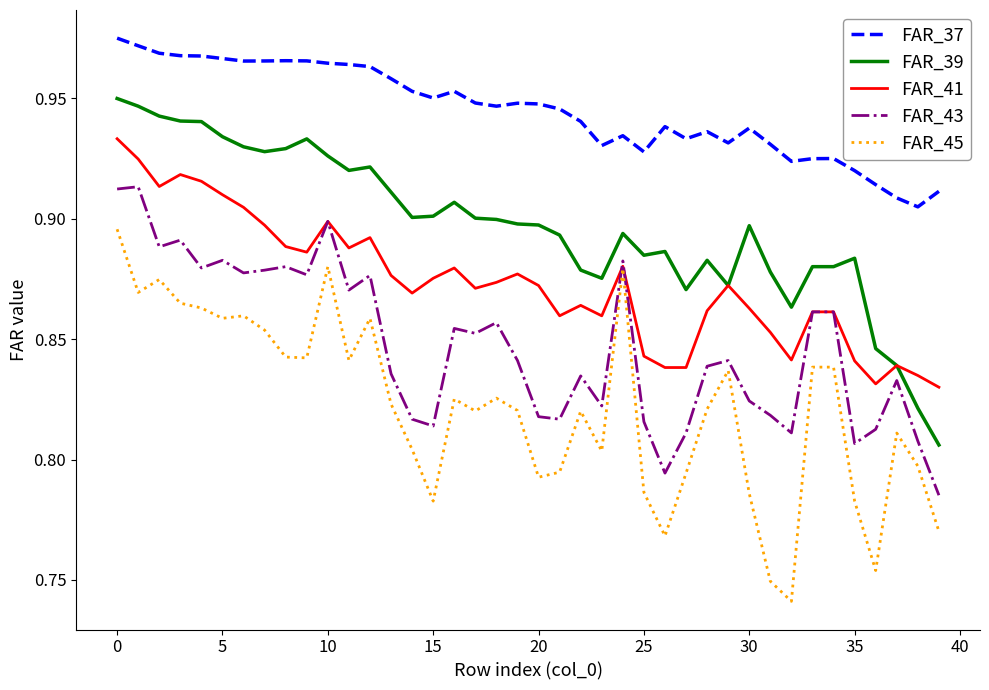

True or false: FAR_43 and FAR_39 intersect in this chart.

False